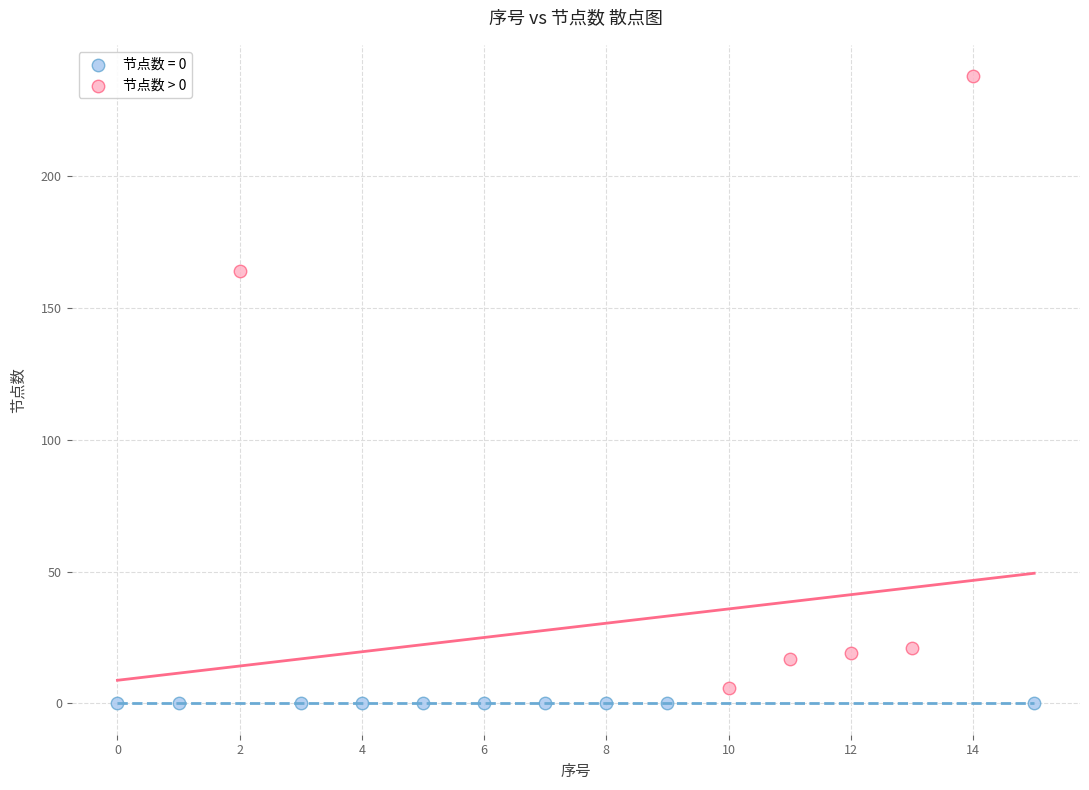

Which series reaches the maximum Y coordinate?

节点数 > 0